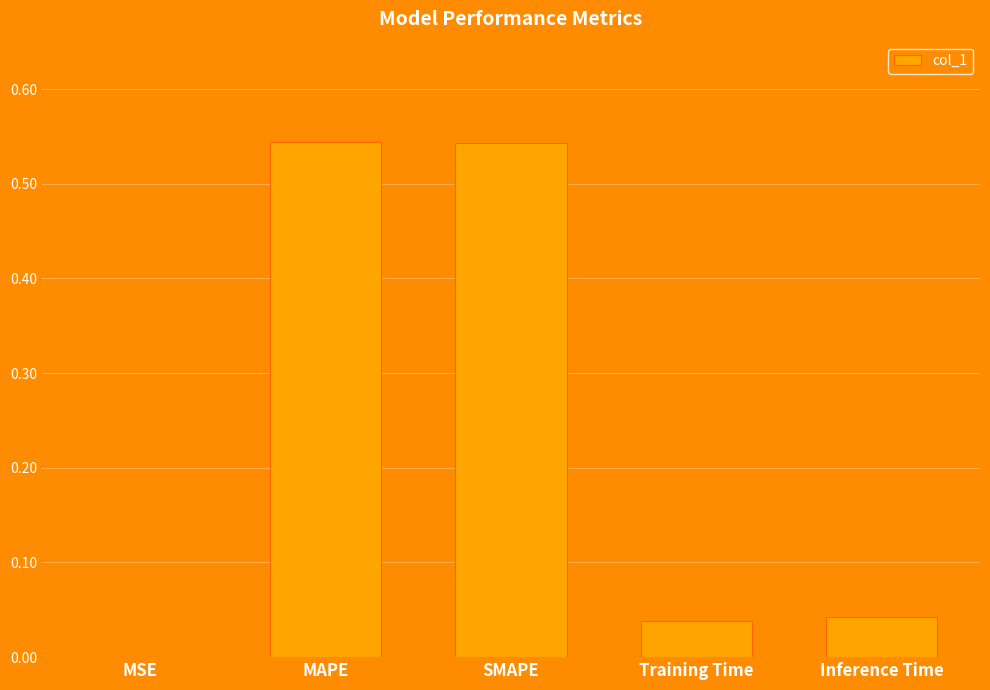

Which has a higher value, Inference Time or MAPE?

MAPE